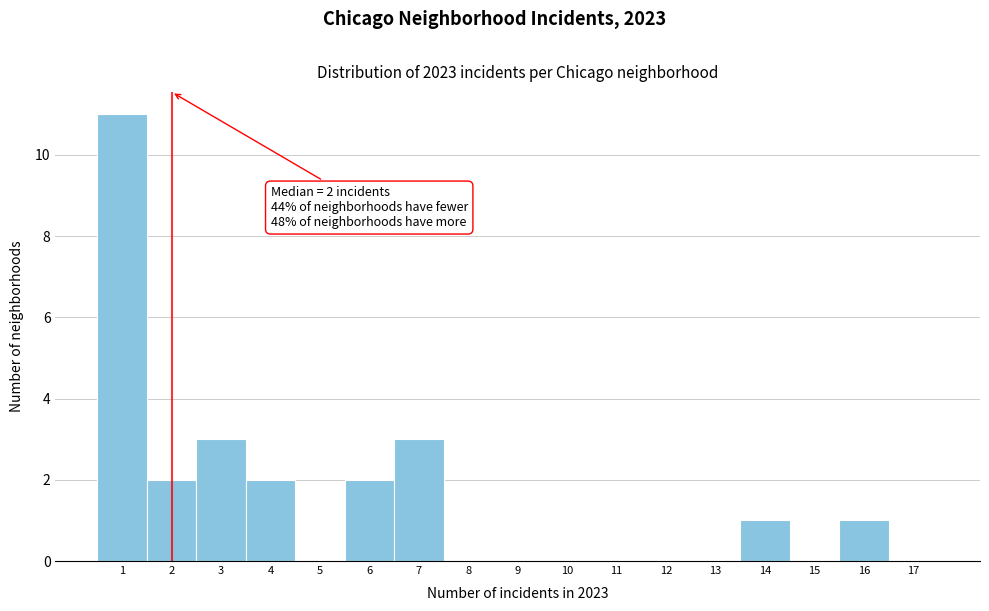

Which range on the x-axis has the tallest bar?

0.5 to 1.5